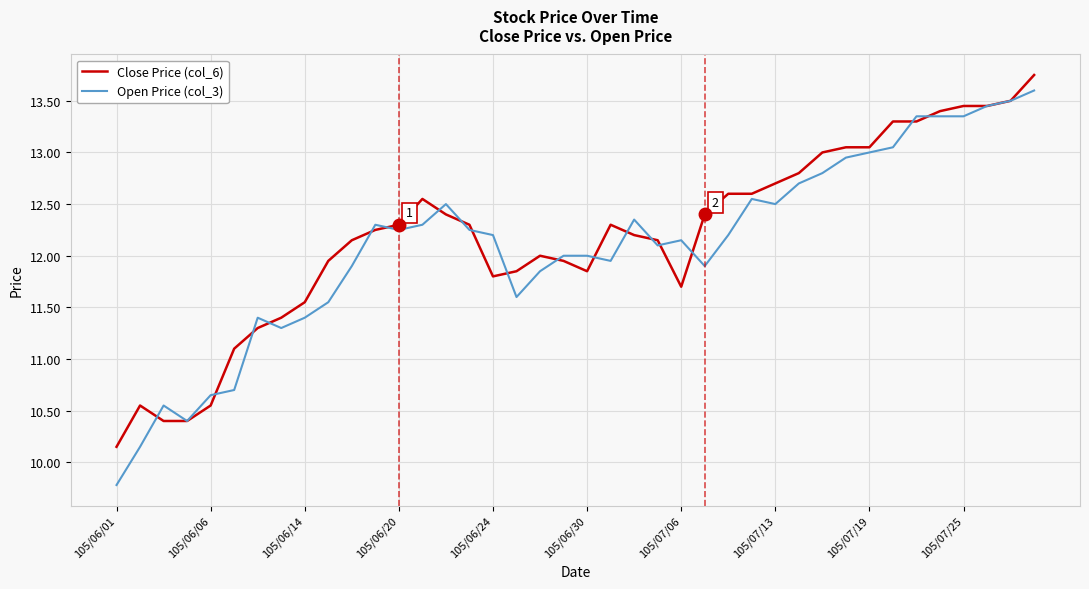

Reading right to left, extract all data points from this chart.

Close Price (col_6): 13.8	13.5	13.4	13.4	13.4	13.3	13.3	13.1	13.1	13.0	12.8	12.7	12.6	12.6	12.4	11.7	12.2	12.2	12.3	11.8	11.9	12.0	11.8	11.8	12.3	12.4	12.6	12.3	12.2	12.2	11.9	11.6	11.4	11.3	11.1	10.6	10.4	10.4	10.6	10.2
Open Price (col_3): 13.6	13.5	13.4	13.3	13.3	13.3	13.1	13.0	12.9	12.8	12.7	12.5	12.6	12.2	11.9	12.2	12.1	12.3	11.9	12.0	12.0	11.8	11.6	12.2	12.2	12.5	12.3	12.2	12.3	11.9	11.6	11.4	11.3	11.4	10.7	10.7	10.4	10.6	10.2	9.8